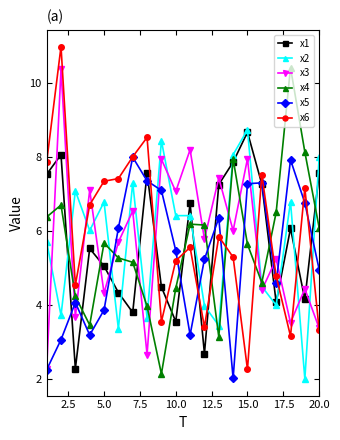

What is the smallest value displayed?

2.0